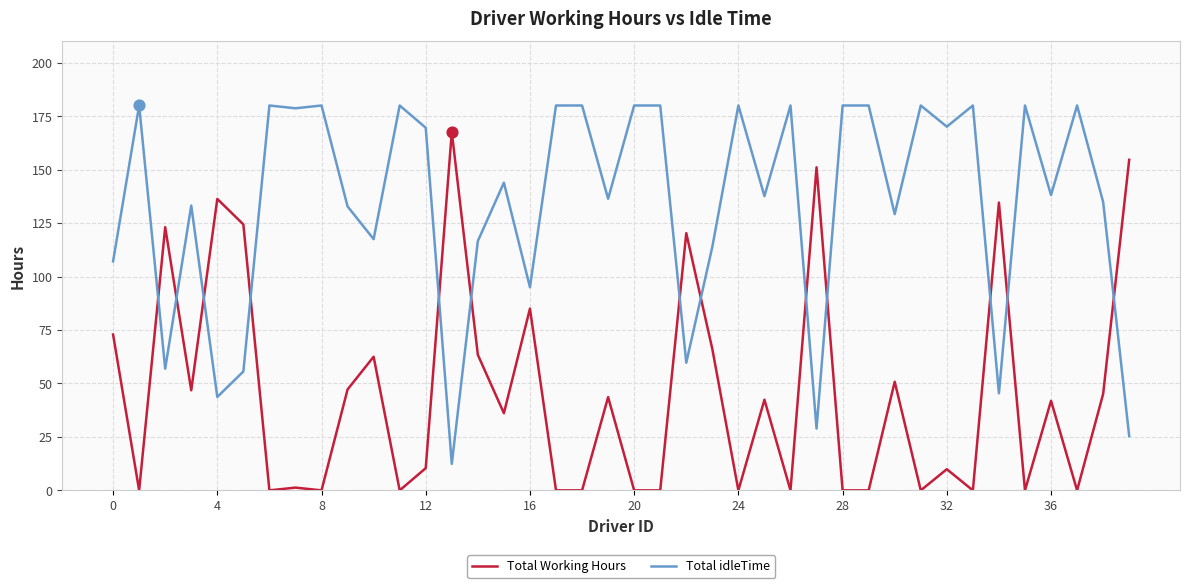

What are all the series names shown in the legend?

Total Working Hours, Total idleTime